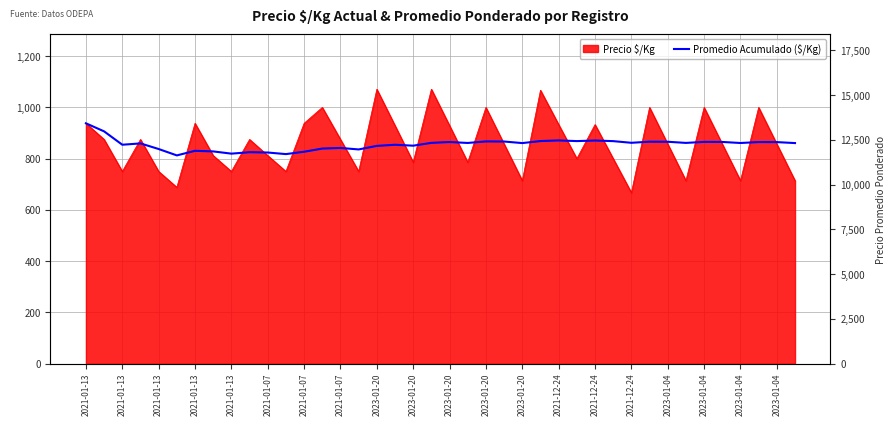

Approximately how many times larger is the value at 2021-12-24 compared to 2021-01-07?

1.0